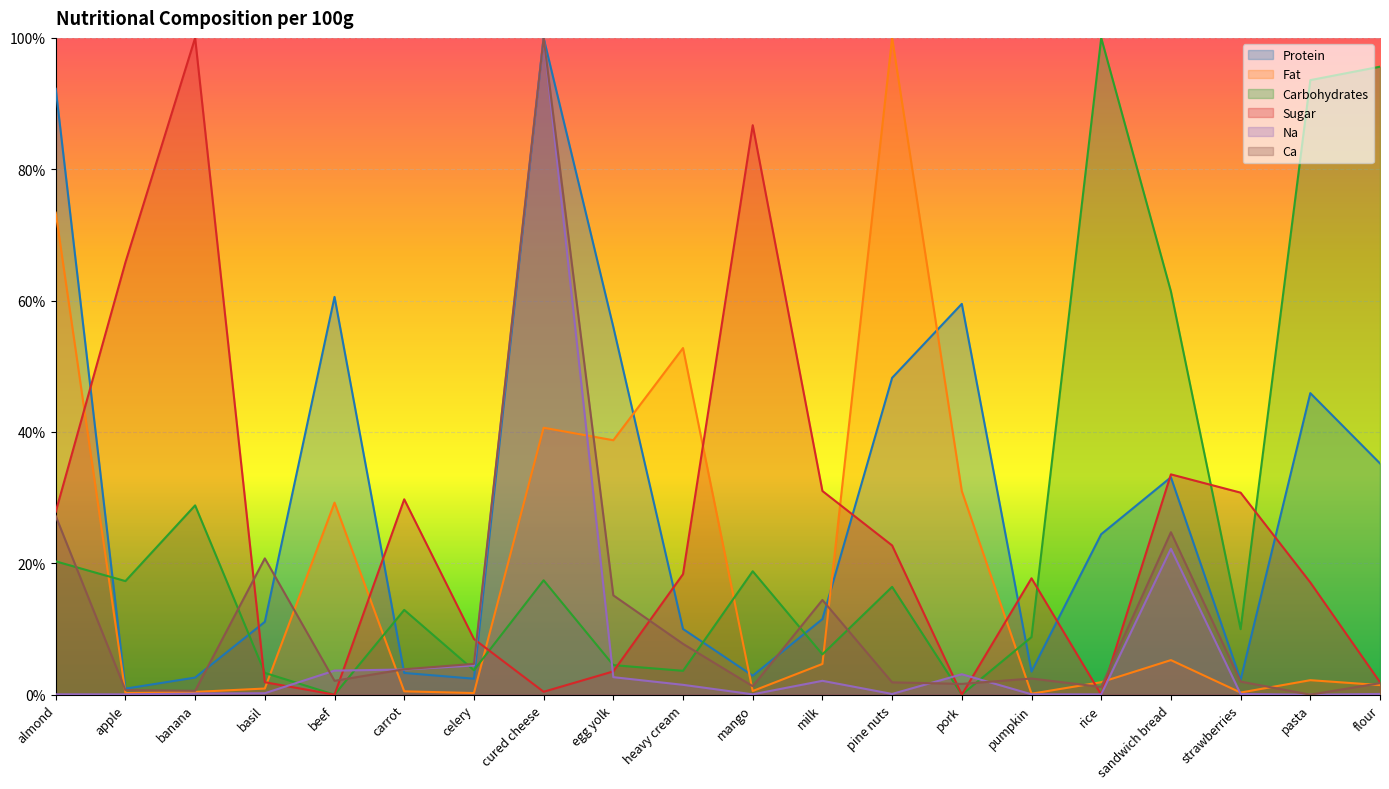

Which series has the widest spread of values?

Carbohydrates